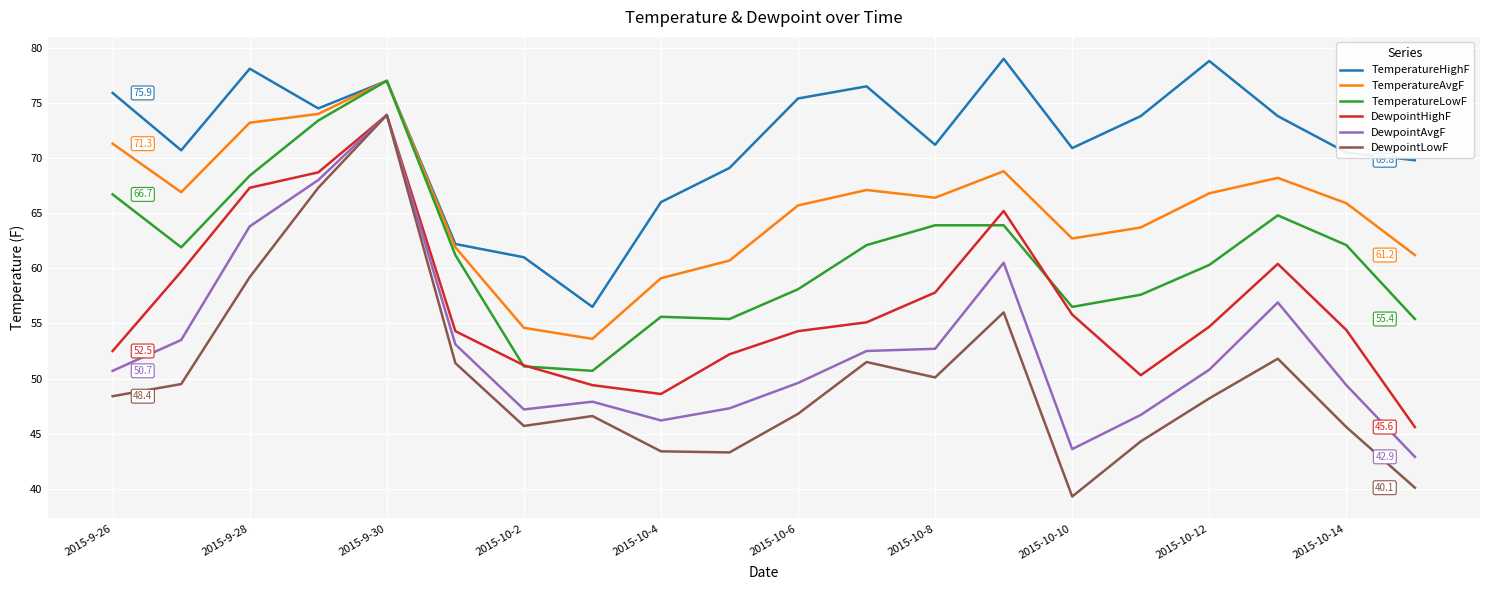

What is the greatest value displayed?

79.0